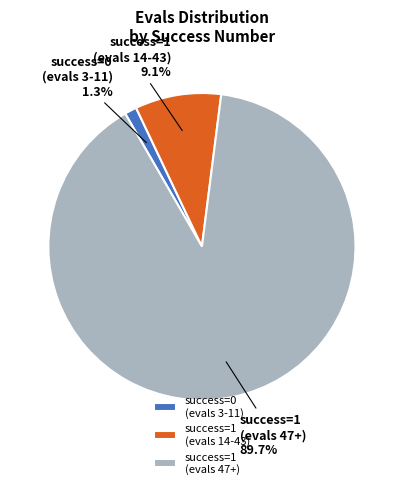

Rank the categories by value from lowest to highest.

success=0 (evals 3-11), success=1 (evals 14-43), success=1 (evals 47+)